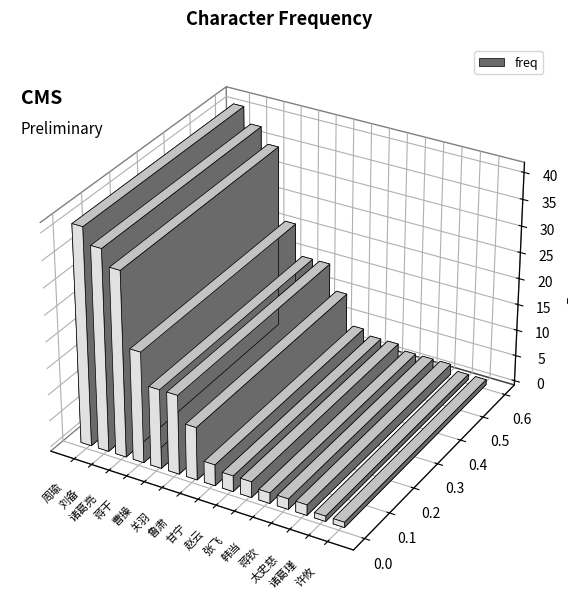

True or false: the data shows 15 at 鲁肃.

False